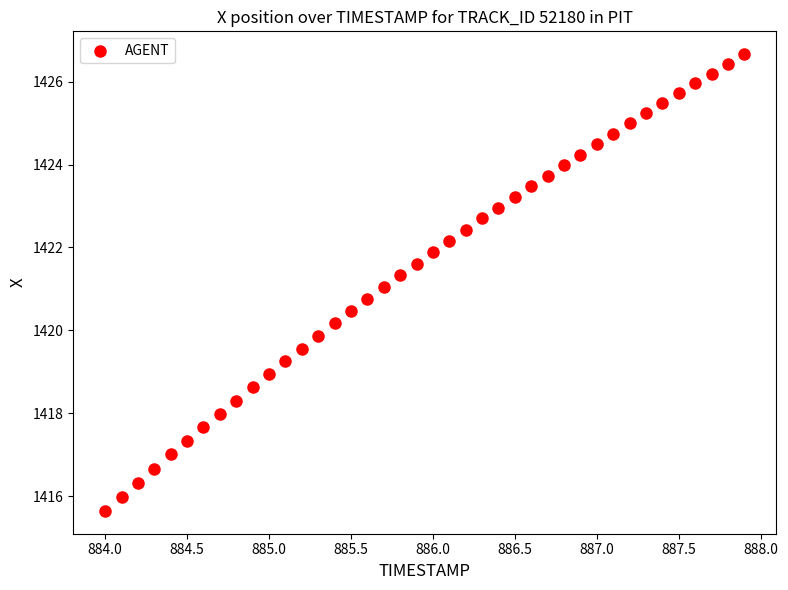

What is the range of X values (max minus min)?

3.9